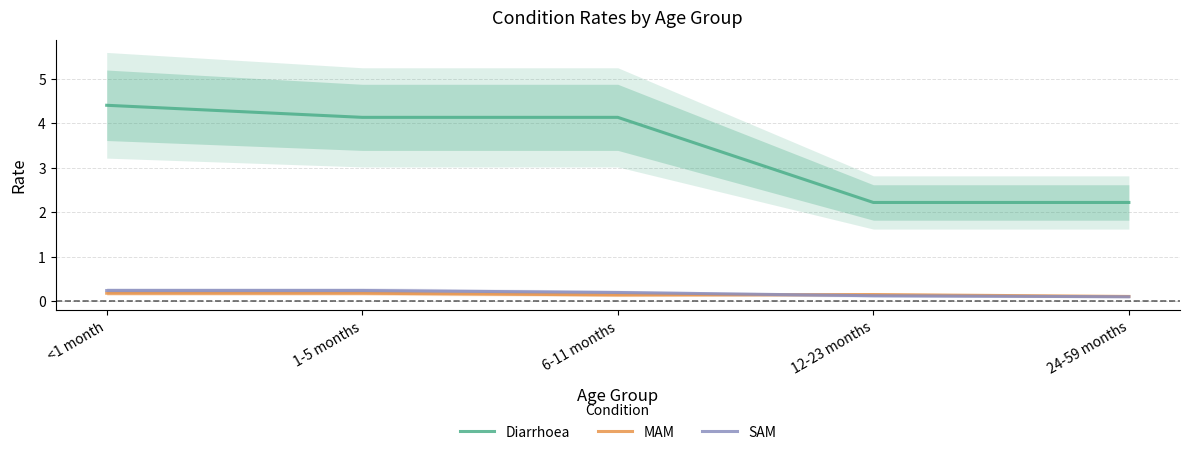

Rank the series by their maximum value, from highest to lowest.

Diarrhoea, SAM, MAM